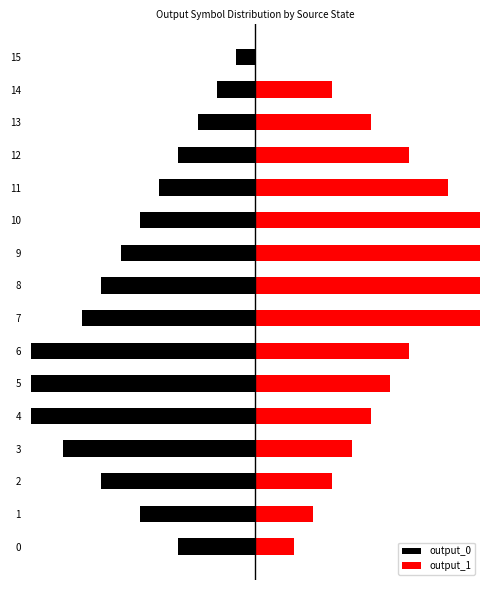

Reading left to right, what are all the values shown in this chart?

output_0: -1.2	-1.8	-2.4	-3.0	-3.6	-4.2	-4.8	-2.7	-2.4	-2.1	-1.8	-1.5	-1.2	-0.9	-0.6	-0.3
output_1: 0.6	0.9	1.2	1.5	1.8	2.1	2.4	5.4	4.8	4.2	3.6	3.0	2.4	1.8	1.2	0.0